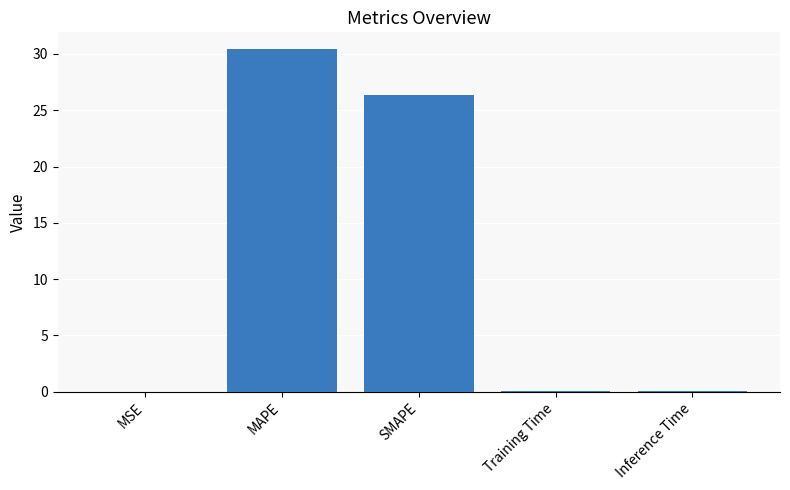

What is the sum of the values at MAPE and SMAPE?

56.8